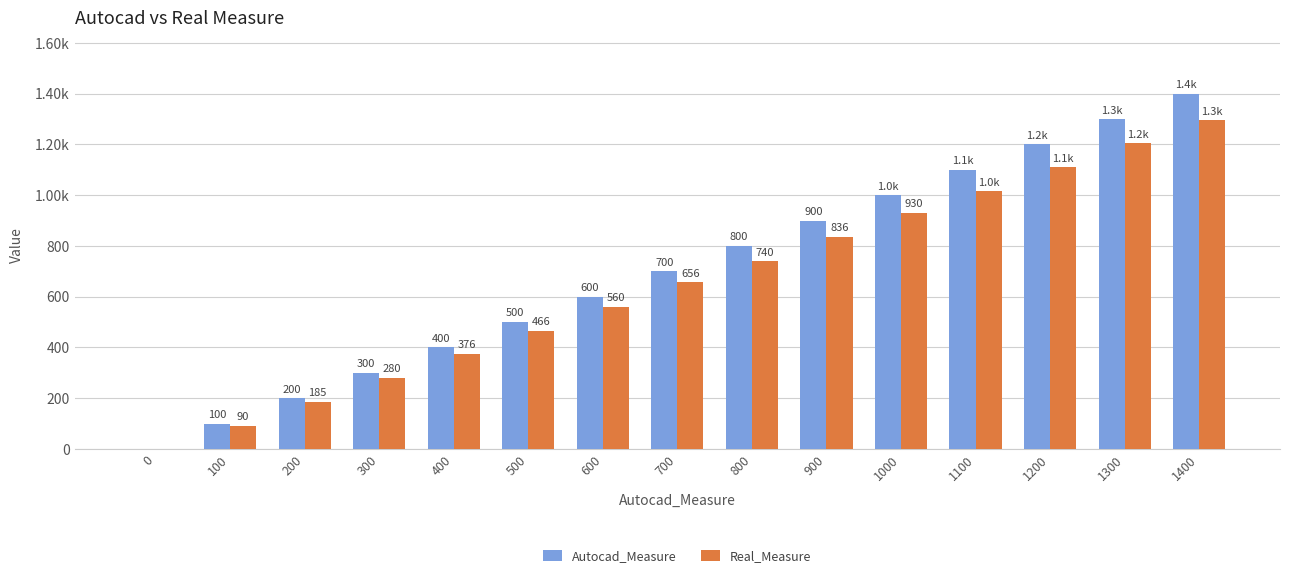

The Autocad_Measure series shows -941 at 0. True or false?

False